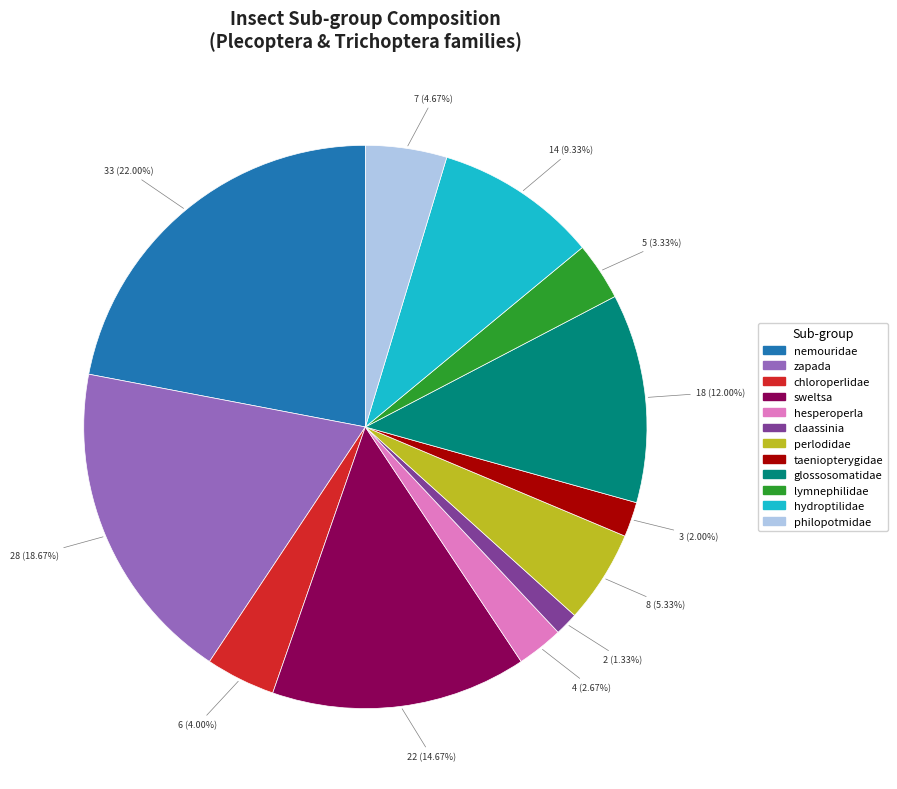

What is the largest slice in the pie chart?

nemouridae